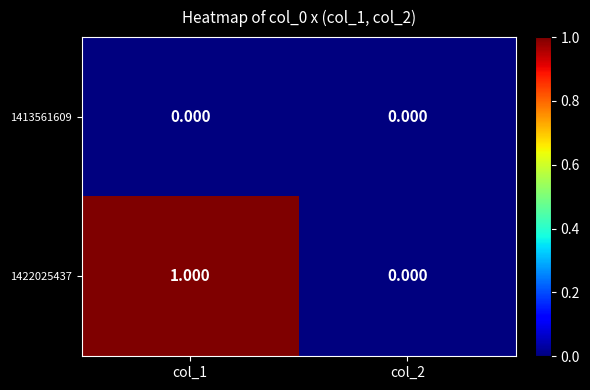

Is the value of 1413561609 at col_2 greater than the value of 1422025437 at col_1?

No